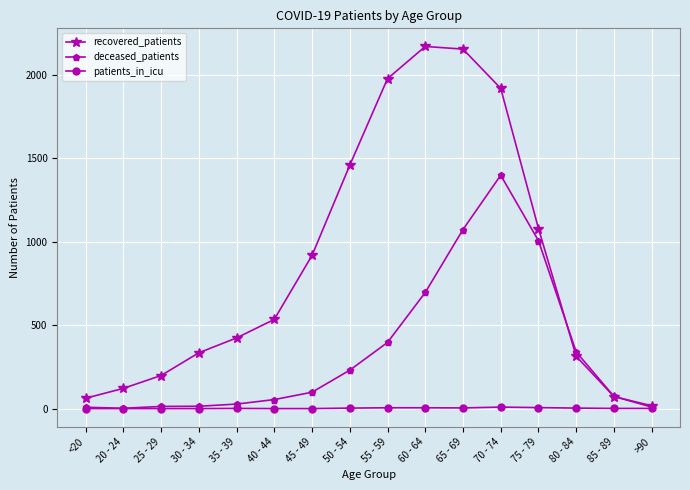

Which series has the widest spread of values?

recovered_patients